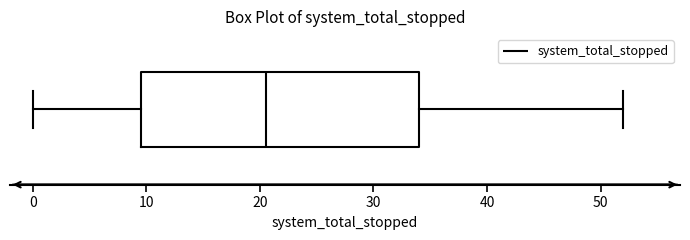

Where is the left edge of the box on the x-axis? The values are not printed on the chart, so give them approximately, as read against the axis.

10